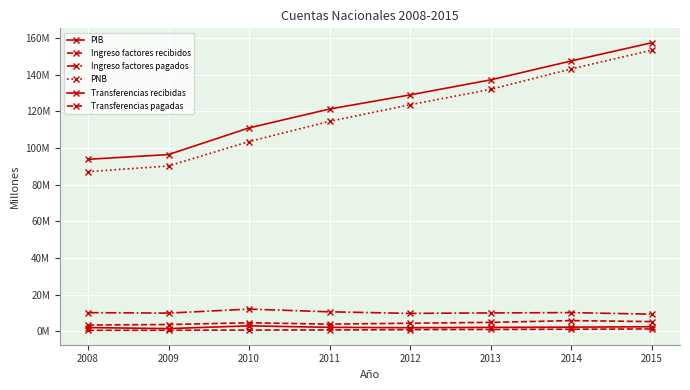

What is the difference between the second highest and second lowest values in the Transferencias pagadas series?

576827